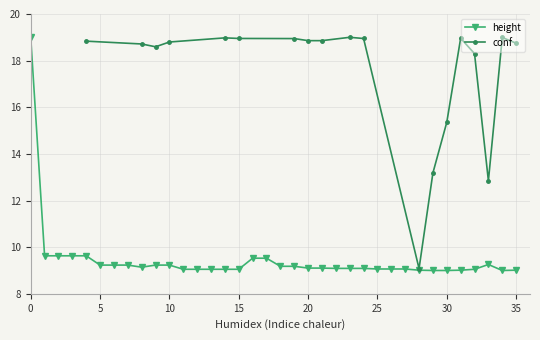

What is the value of the 20th point from the left?

9.2